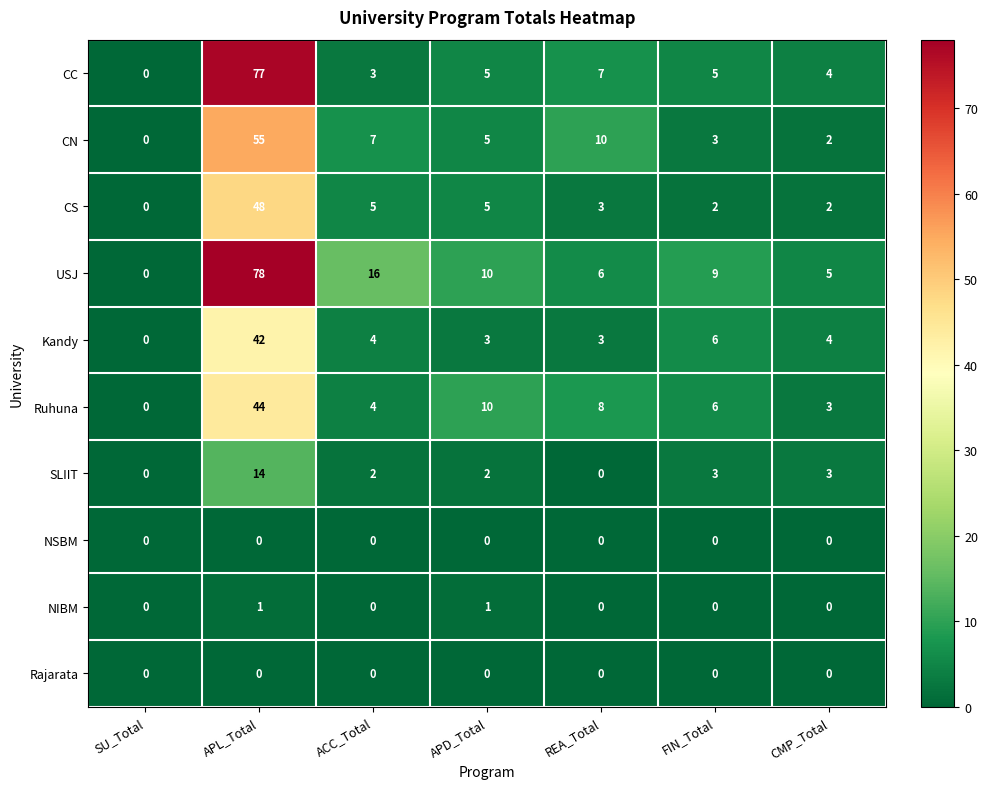

What is the spread (max minus min) of values at APL_Total?

78